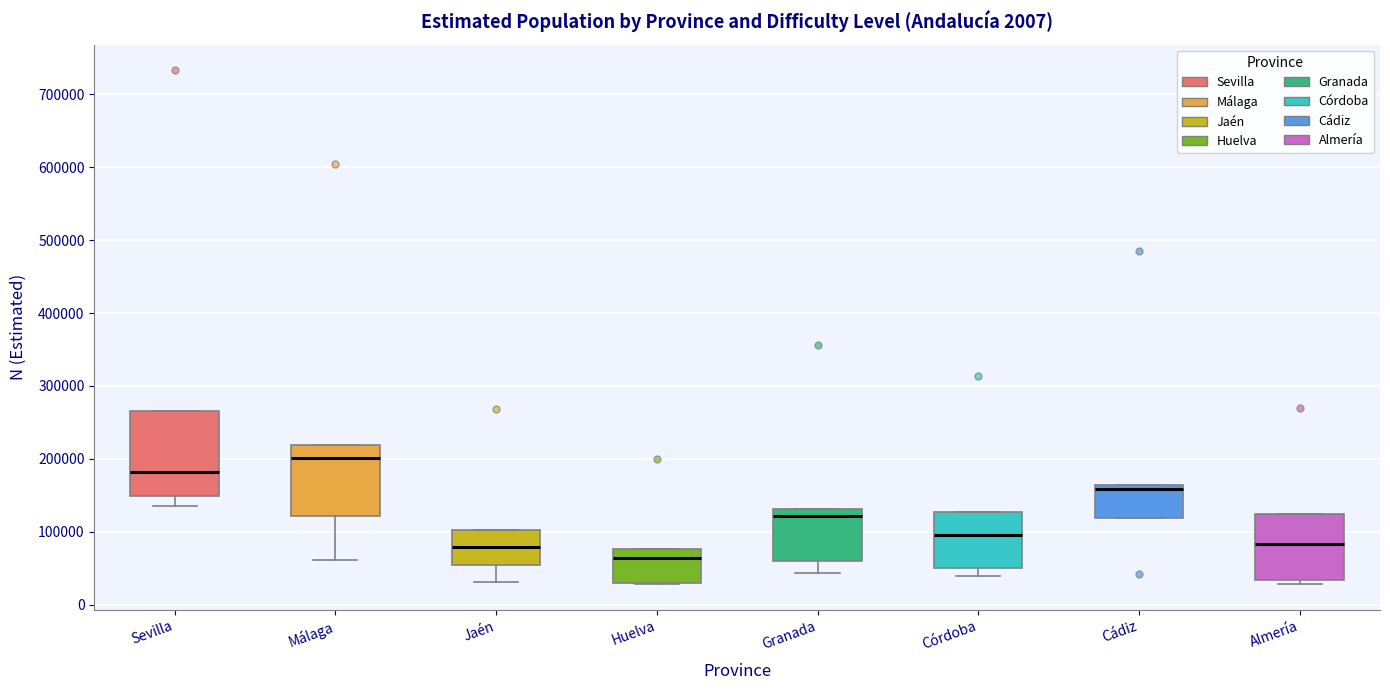

Reading left to right, transcribe this box plot: for each box, give where its median line is, the range the box spans, and where its two whiskers end, as read against the y-axis. The values are not printed on the chart, so give them approximately, as read against the axis.

Sevilla: median 180000, box 150000 to 270000, whiskers 140000 to 270000
Málaga: median 200000, box 120000 to 220000, whiskers 60000 to 220000
Jaén: median 80000, box 60000 to 100000, whiskers 30000 to 100000
Huelva: median 60000, box 30000 to 80000, whiskers 30000 to 80000
Granada: median 120000, box 60000 to 130000, whiskers 40000 to 130000
Córdoba: median 100000, box 50000 to 130000, whiskers 40000 to 130000
Cádiz: median 160000 (just below the box's upper edge), box 120000 to 160000, whiskers 120000 to 160000
Almería: median 80000, box 30000 to 120000, whiskers 30000 (just below the box's lower edge) to 120000